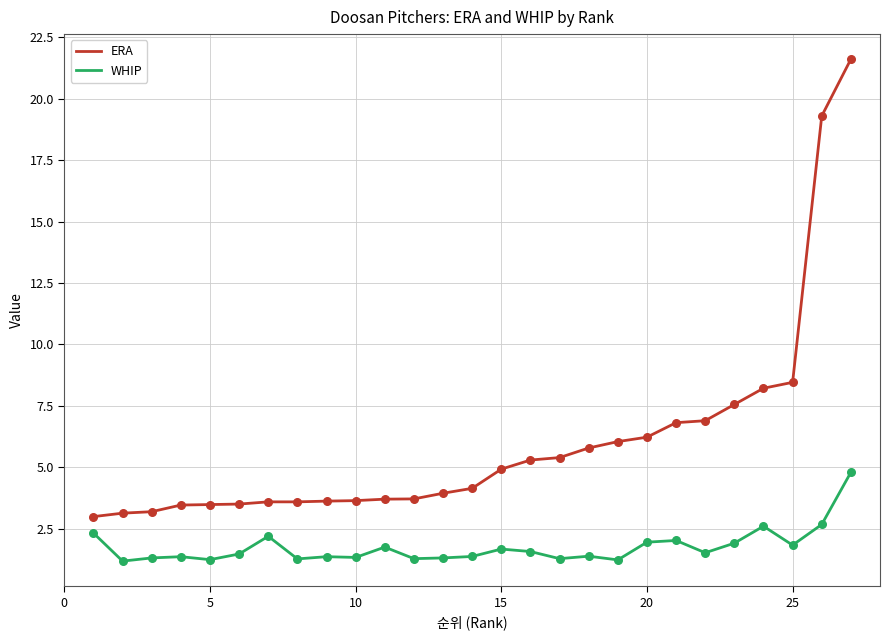

True or false: ERA and WHIP intersect in this chart.

False